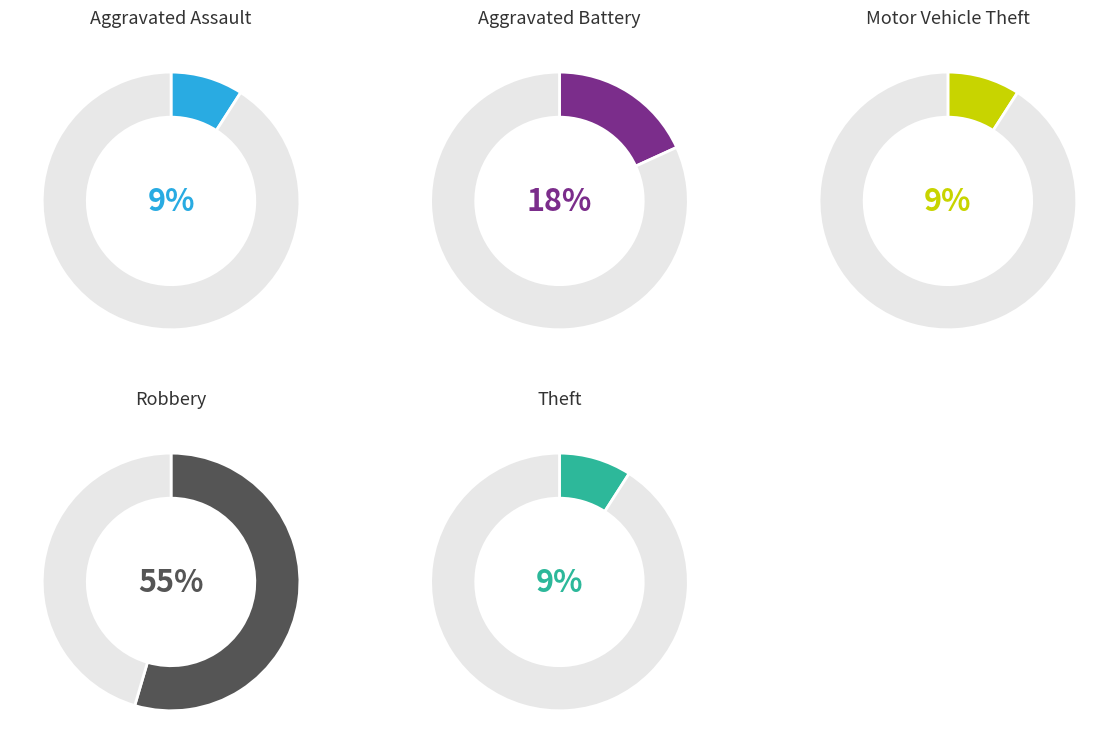

Does Aggravated Assault account for over 50% of the chart?

No